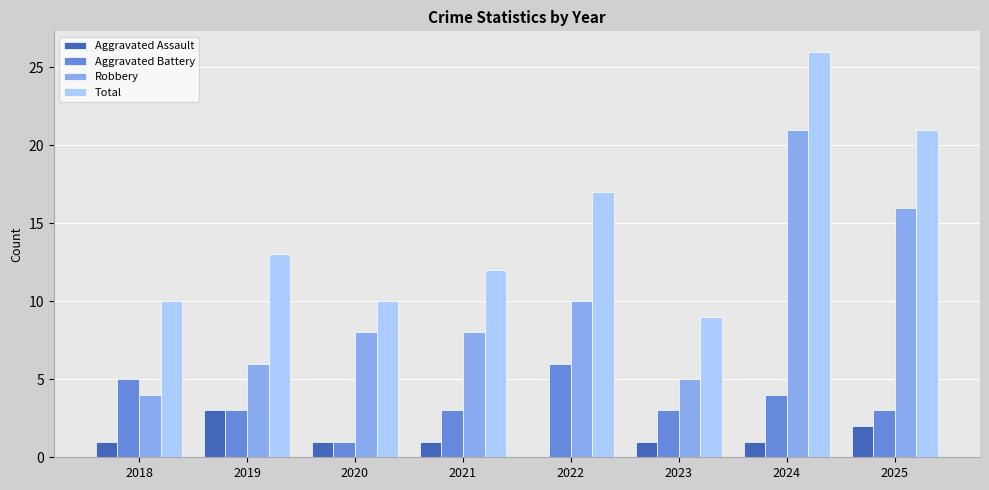

True or false: Aggravated Assault has a value of 2 at 2025.

True